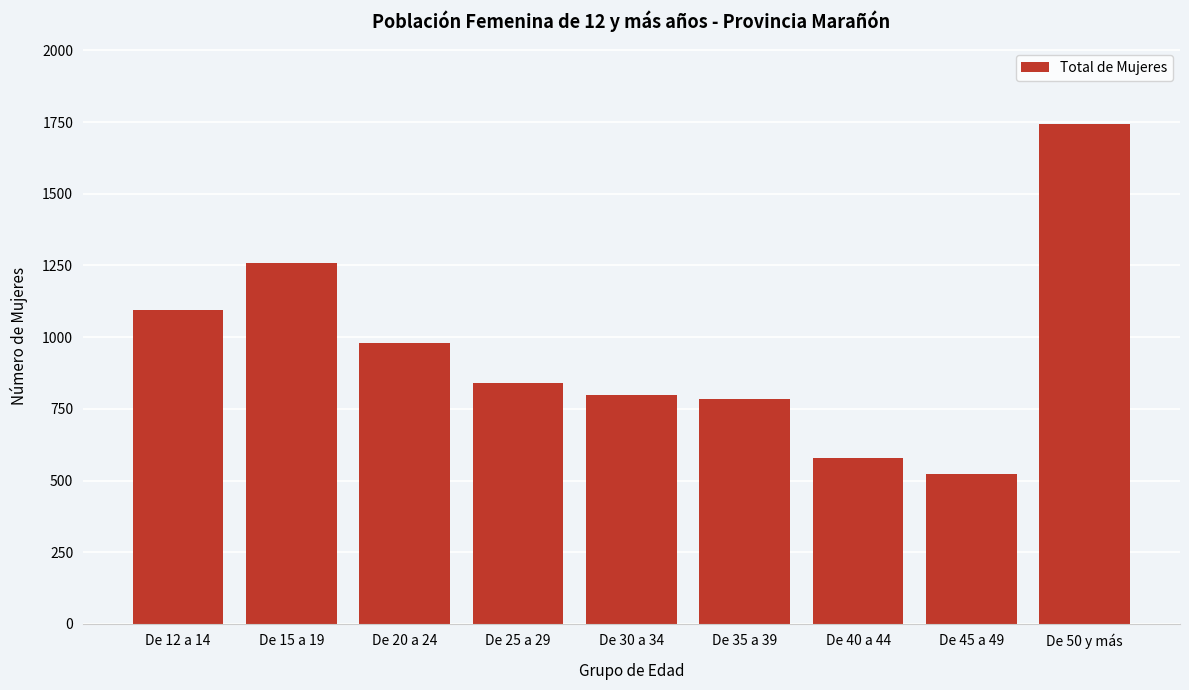

Reading left to right, what are all the values shown in this chart?

1094	1259	981	840	798	784	580	524	1745